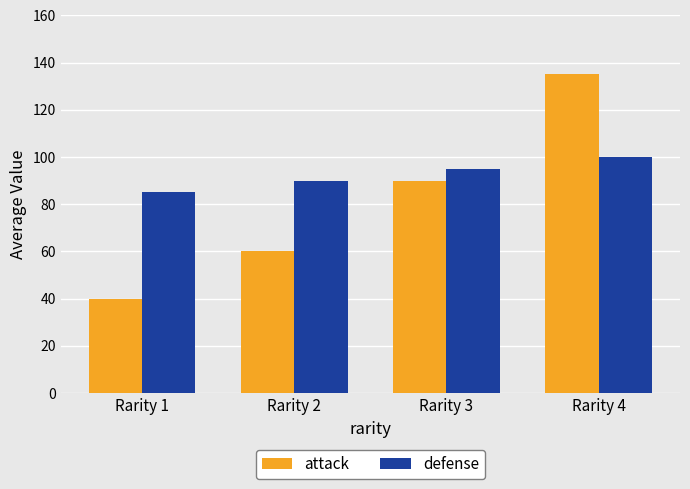

Count the attack values in the range 60 to 135.

3